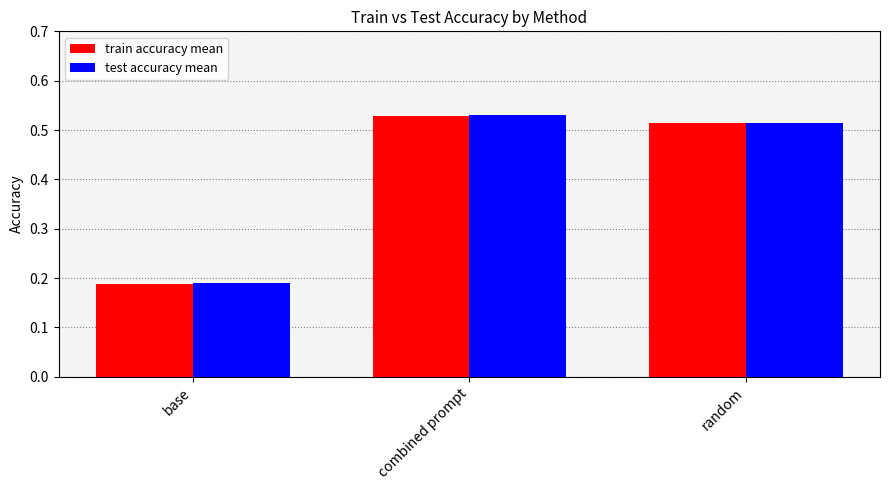

How many bars are there in each group?

2